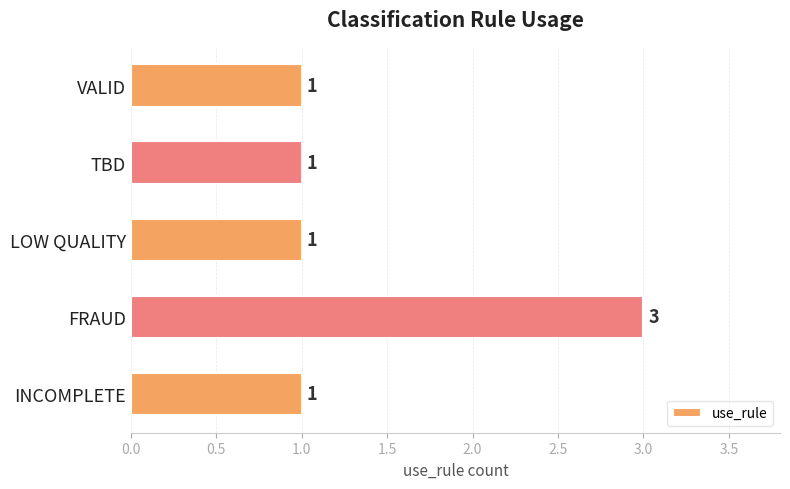

Reading top to bottom, what are all the values shown in this chart?

VALID=1	TBD=1	LOW QUALITY=1	FRAUD=3	INCOMPLETE=1